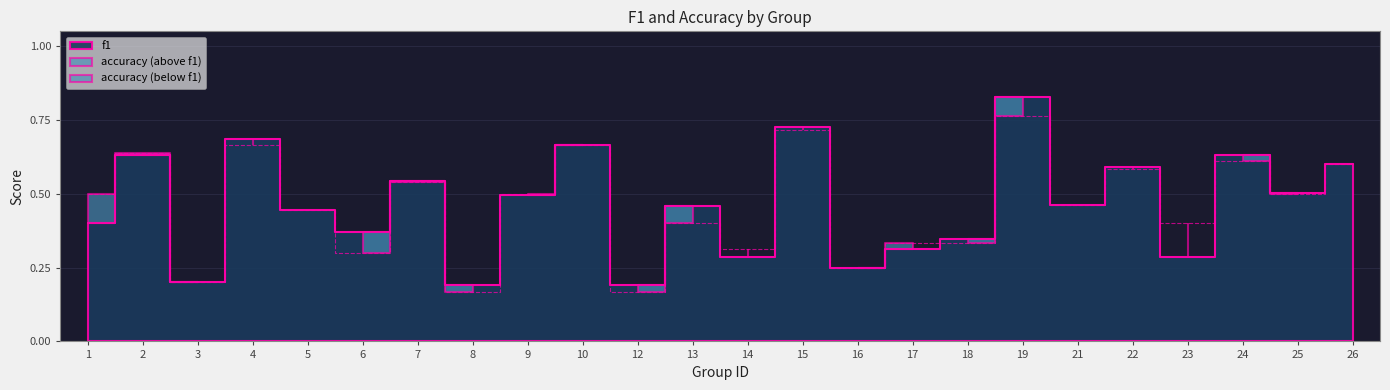

What is the greatest value displayed?

0.8